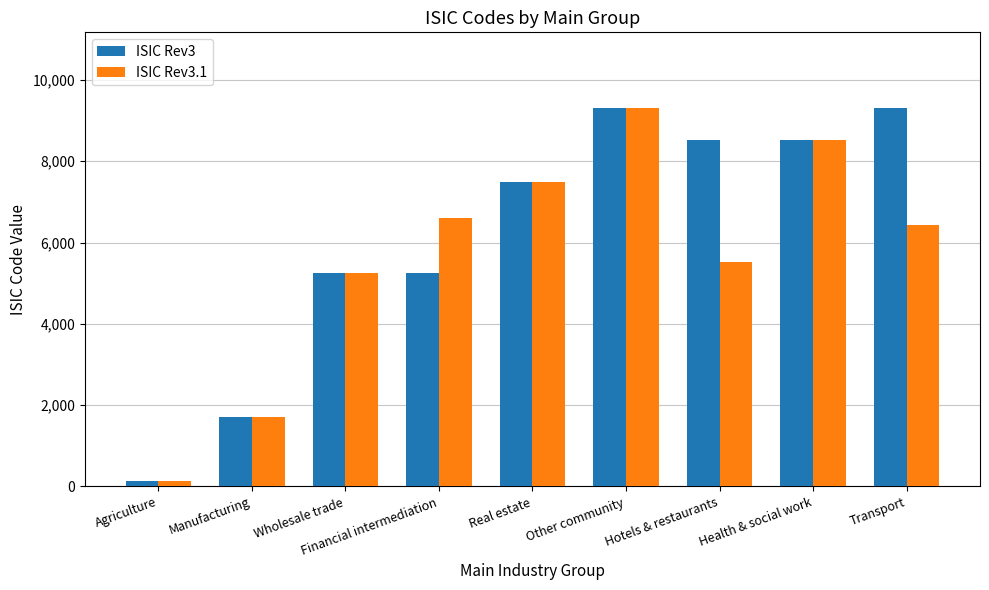

How many data points in ISIC Rev3 are less than 7494?

4